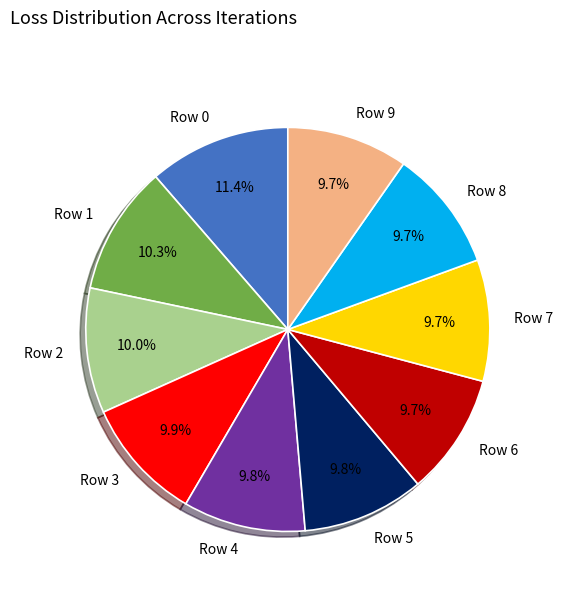

Which category has the biggest portion of the pie?

Row 0